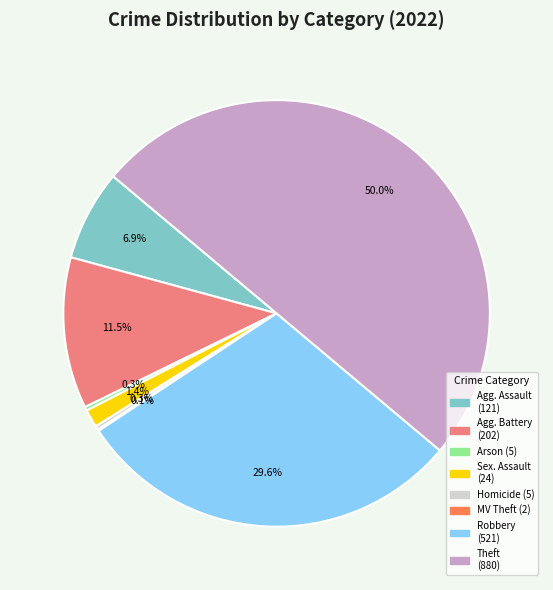

Is there any slice that represents more than half of the pie?

No